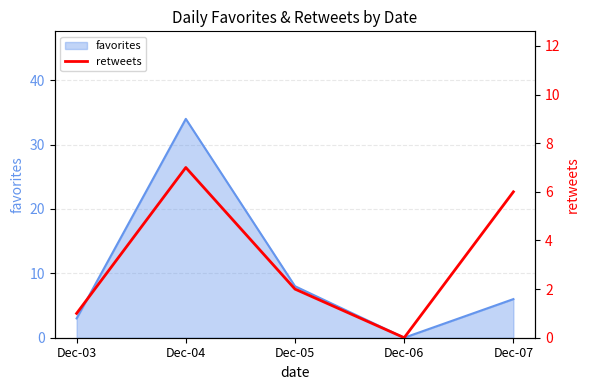

What is the maximum value for favorites?

34